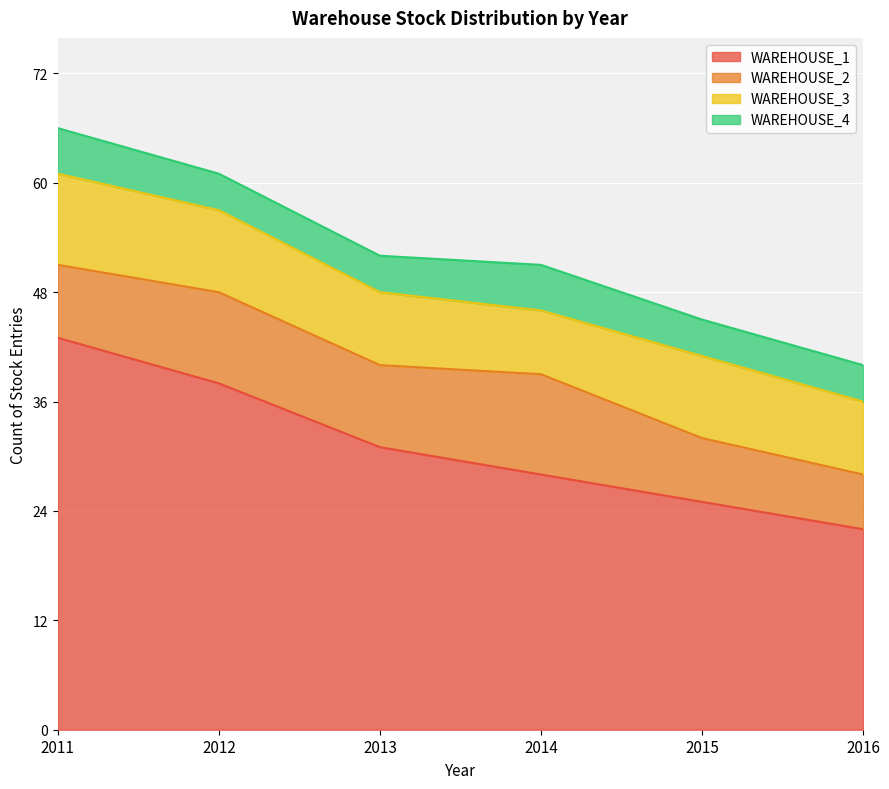

True or false: WAREHOUSE_4 has a value of 7 at 2011.

False